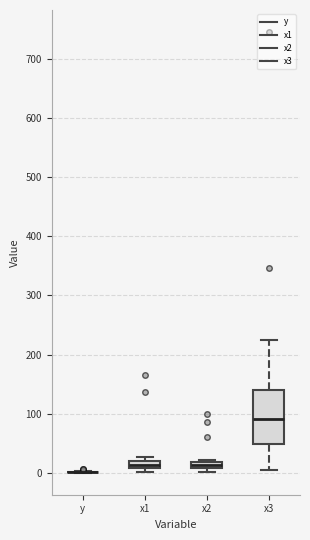

Comparing the boxes themselves (not the whiskers), which one is the tallest?

x3